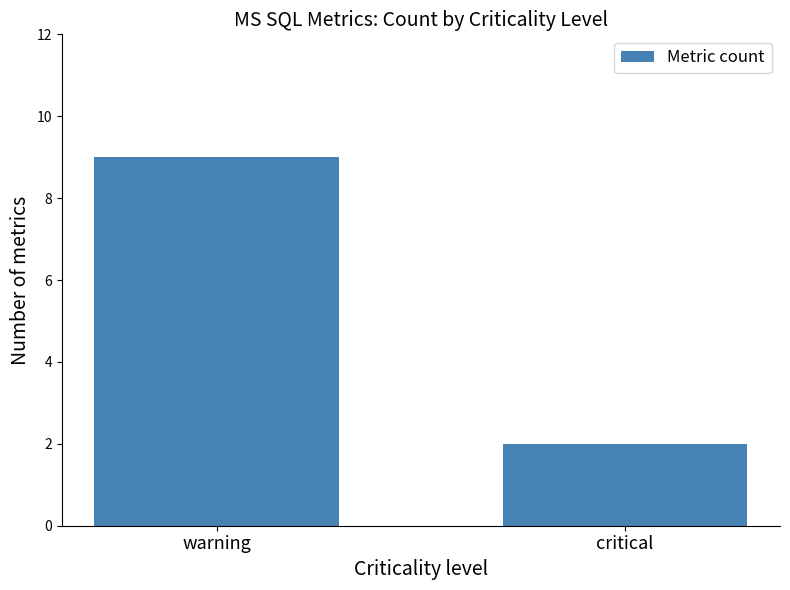

Are the bars grouped side by side (vs. stacked)?

No